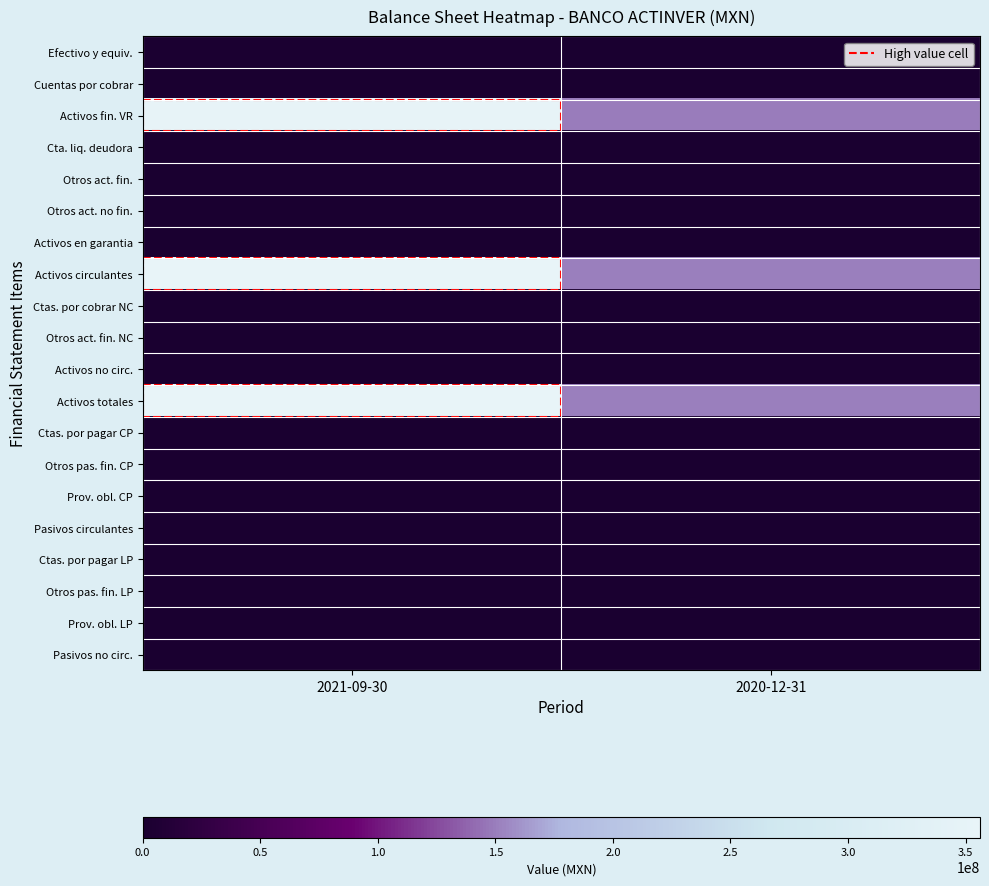

Which series changed the most between 2021-09-30 and 2020-12-31?

Activos circulantes